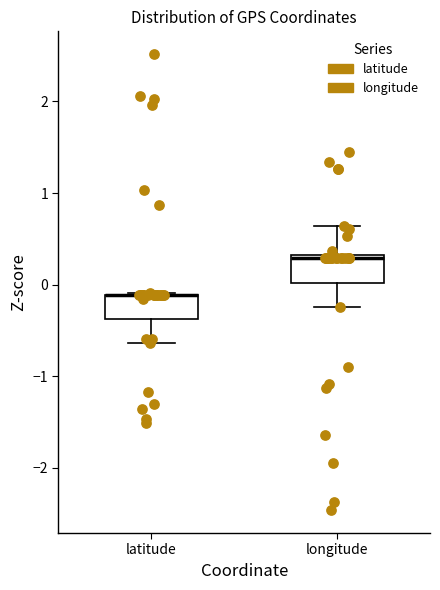

Reading left to right, transcribe this box plot: for each box, give where its median line is, the range the box spans, and where its two whiskers end, as read against the y-axis. The values are not printed on the chart, so give them approximately, as read against the axis.

latitude: median -0.1 (drawn on the box's upper edge), box -0.4 to -0.1, whiskers -0.6 to -0.1
longitude: median 0.3 (just below the box's upper edge), box 0.0 to 0.3, whiskers -0.2 to 0.6